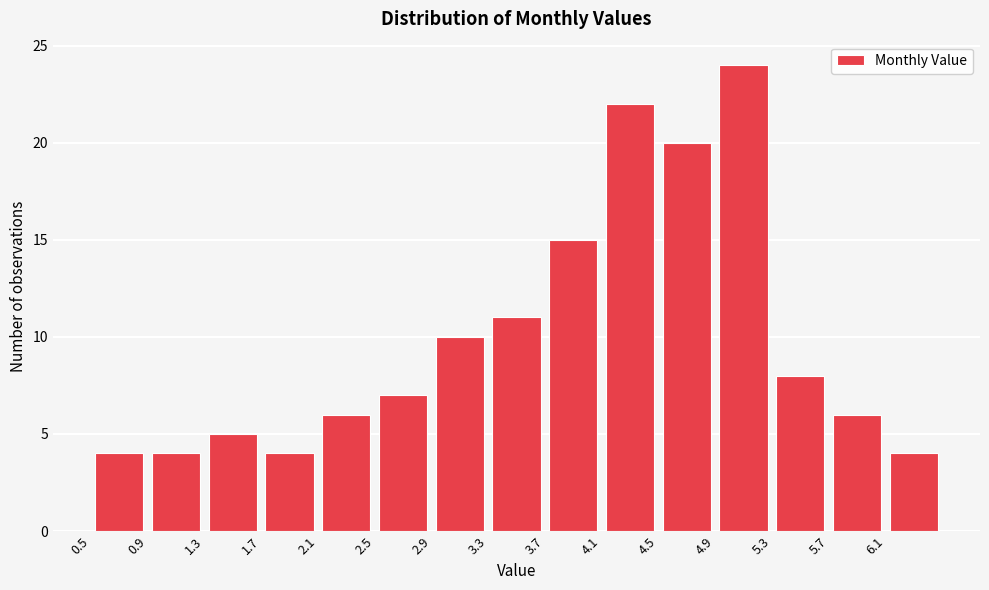

How tall is the bar that spans 5.3 to 5.7 on the x-axis? The values are not printed on the chart, so give them approximately, as read against the axis.

8